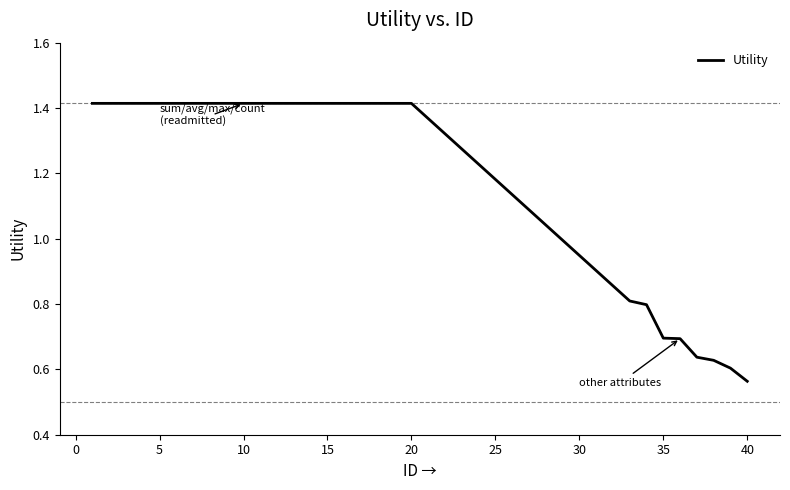

What is the average value?

1.2